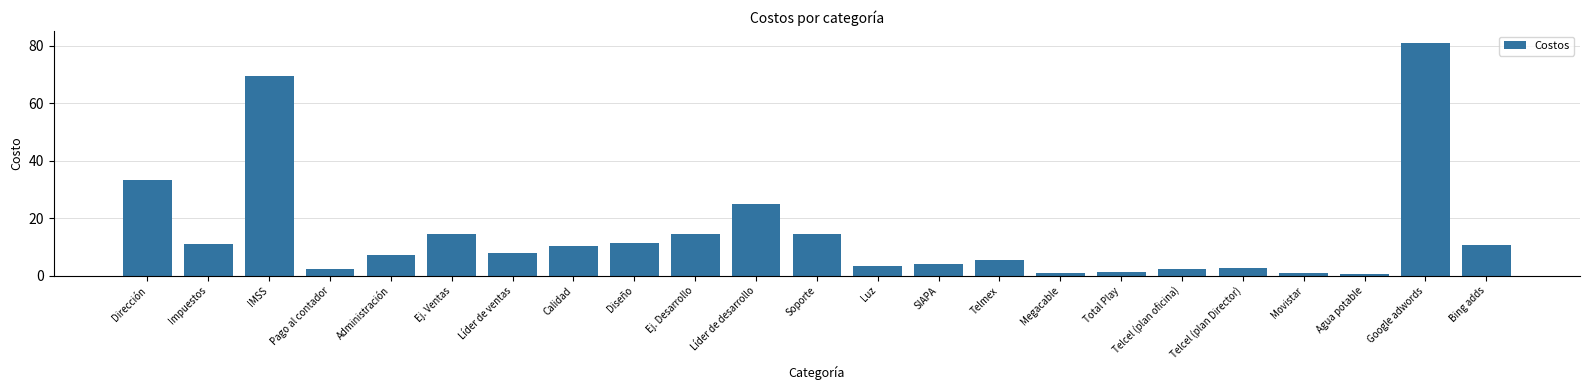

The value at Dirección is 9.4. True or false?

False